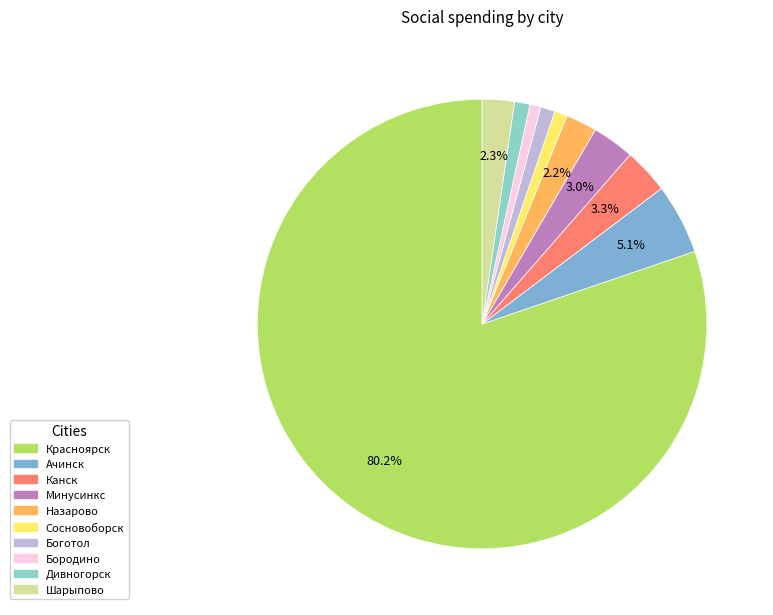

Does Красноярск represent more than half of the total?

Yes